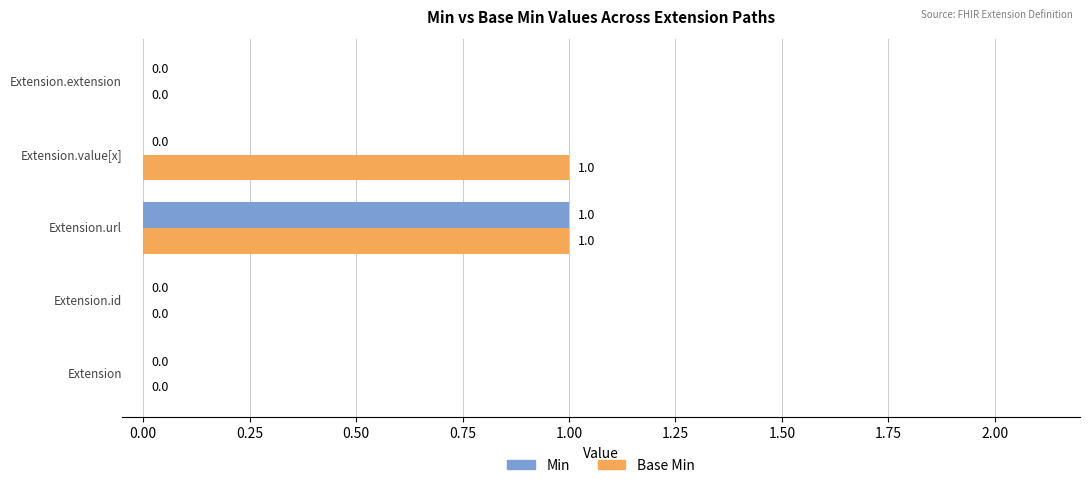

How many Min values are between 0 and 1?

5